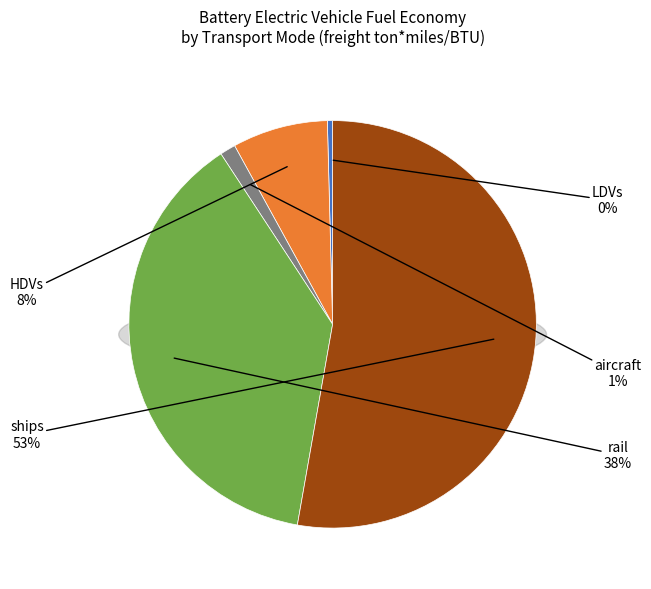

The ships slice represents 53% of the pie. True or false?

True